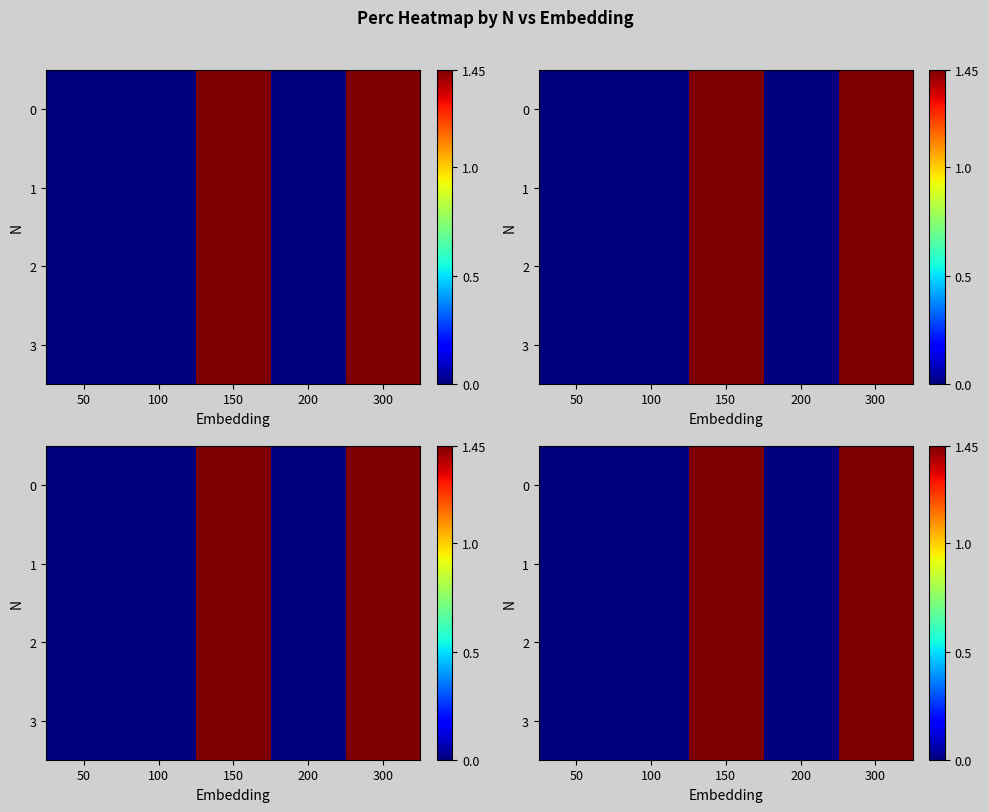

Rank the series by their maximum value, from lowest to highest.

0, 1, 2, 3